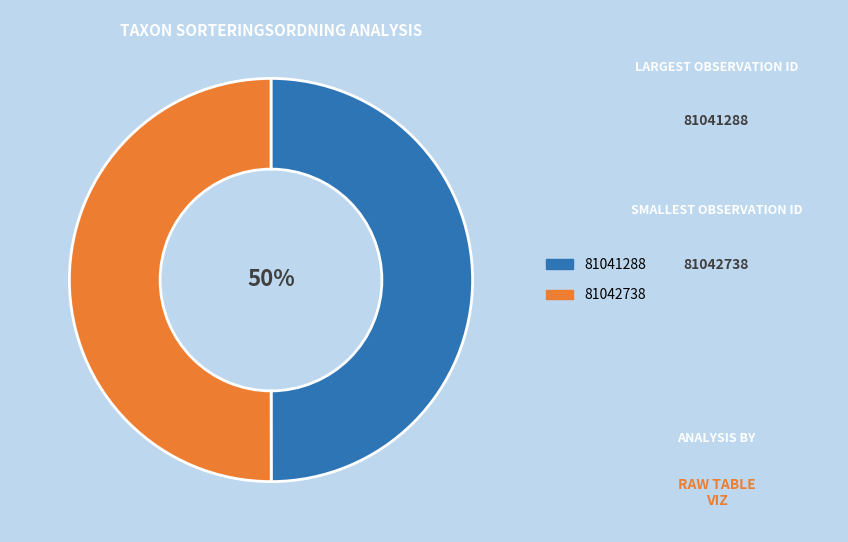

To the nearest percent, what is the combined percentage of 81041288 and 81042738?

100%